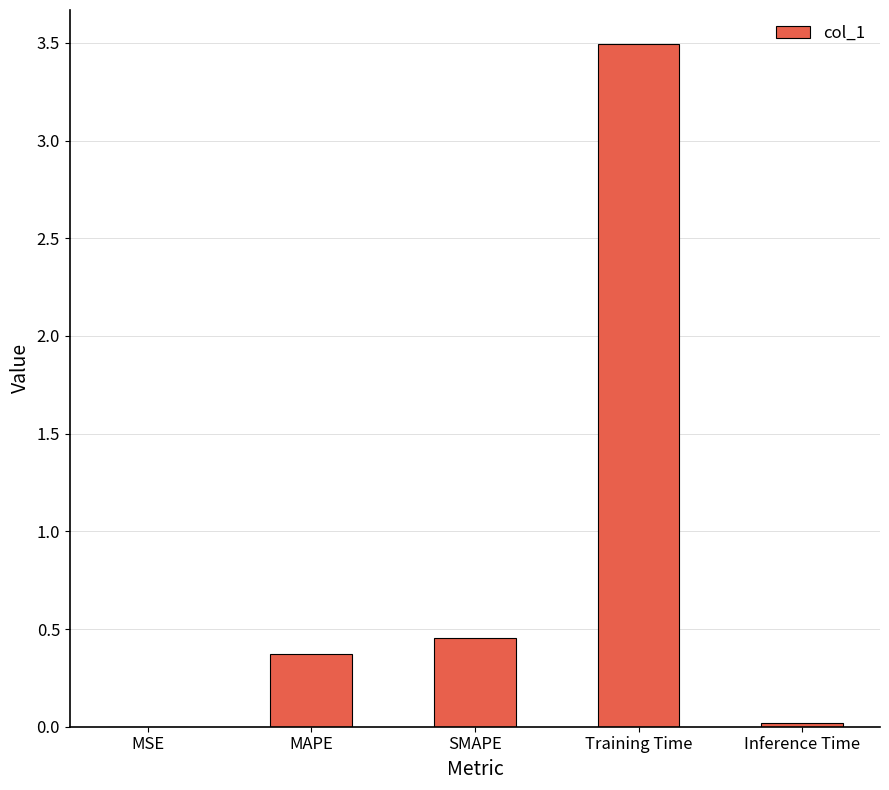

How many data points does each series have?

5